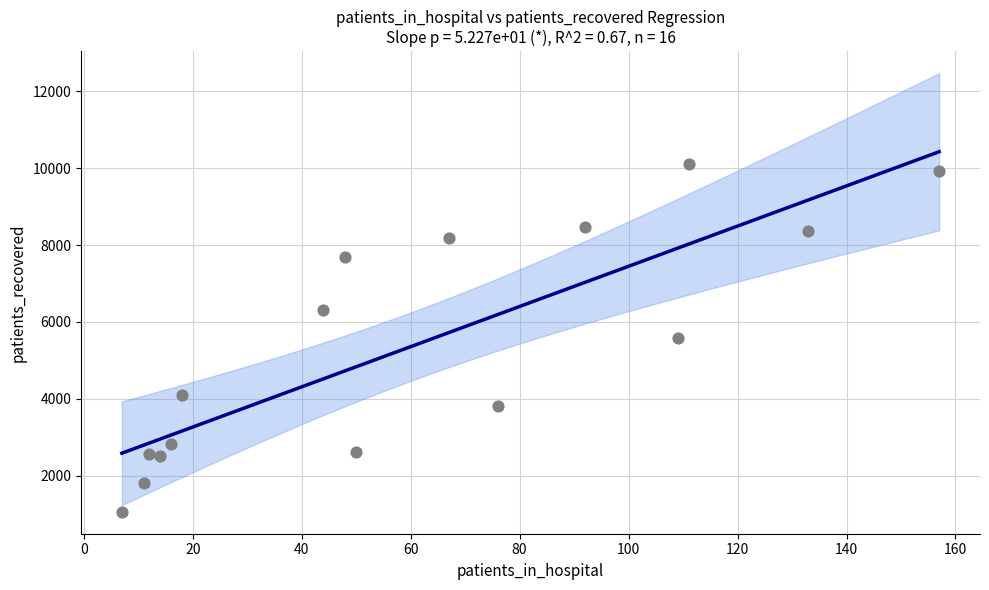

What is the range of X values (max minus min)?

150